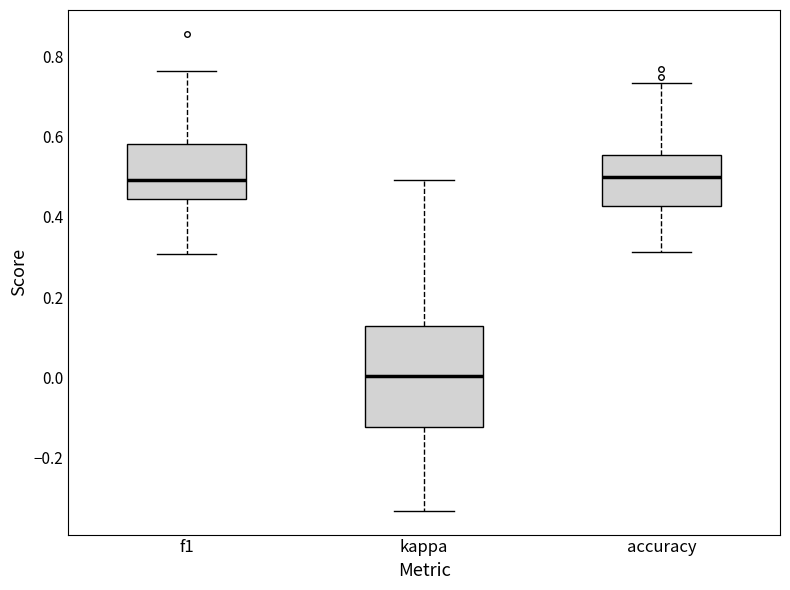

Comparing the boxes themselves (not the whiskers), which one is the tallest?

kappa